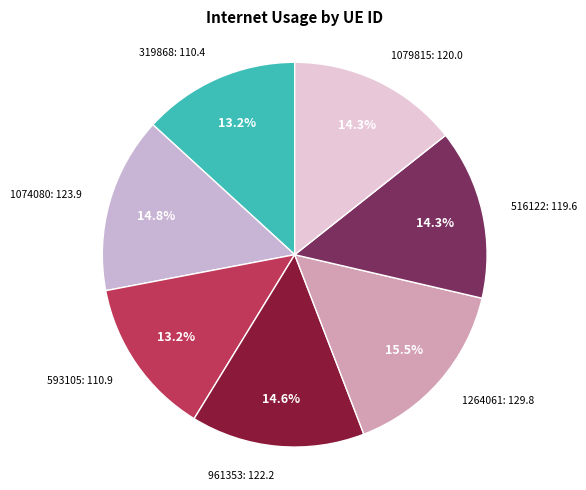

How many segments does this pie chart have?

7